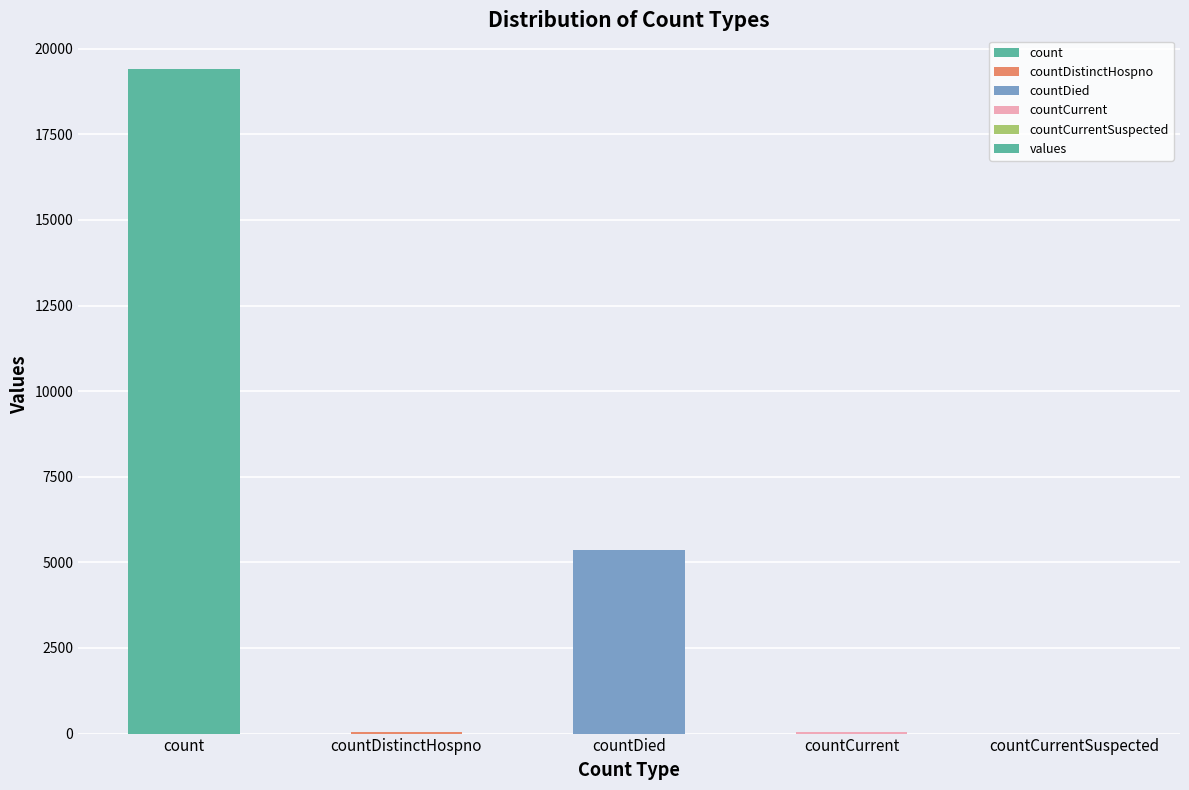

Is it true that the value at count is 28070?

False